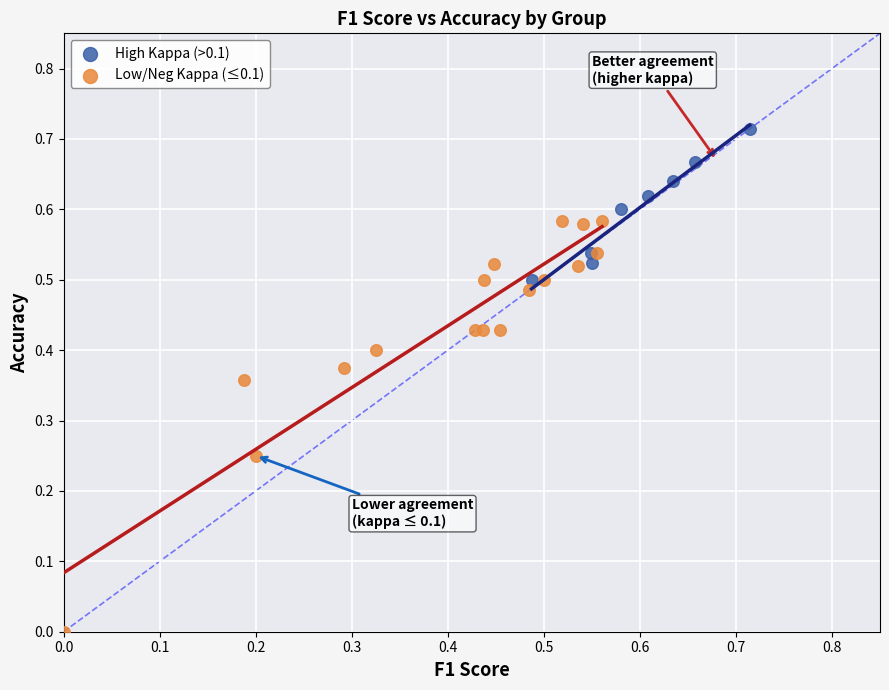

Which series has the widest spread of Y values?

Low/Neg Kappa (≤0.1)